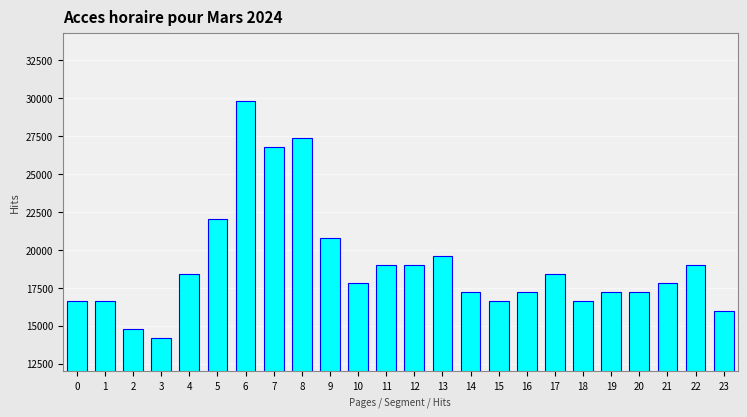

Reading left to right, transcribe all the data shown in this chart.

0=16600	1=16600	2=14800	3=14200	4=18400	5=22000	6=29800	7=26800	8=27400	9=20800	10=17800	11=19000	12=19000	13=19600	14=17200	15=16600	16=17200	17=18400	18=16600	19=17200	20=17200	21=17800	22=19000	23=16000